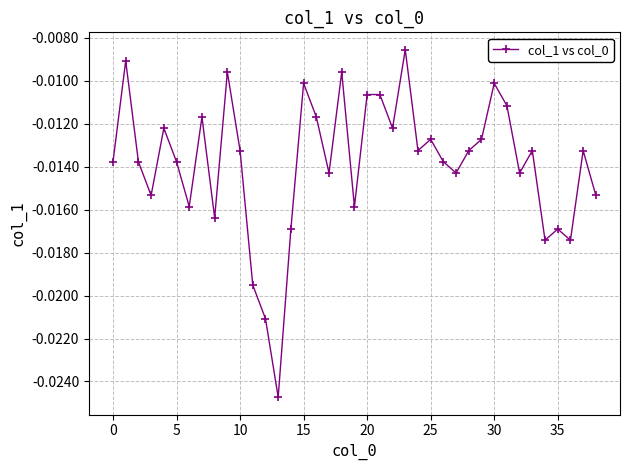

True or false: there are more than 2 points higher than both neighbors.

True